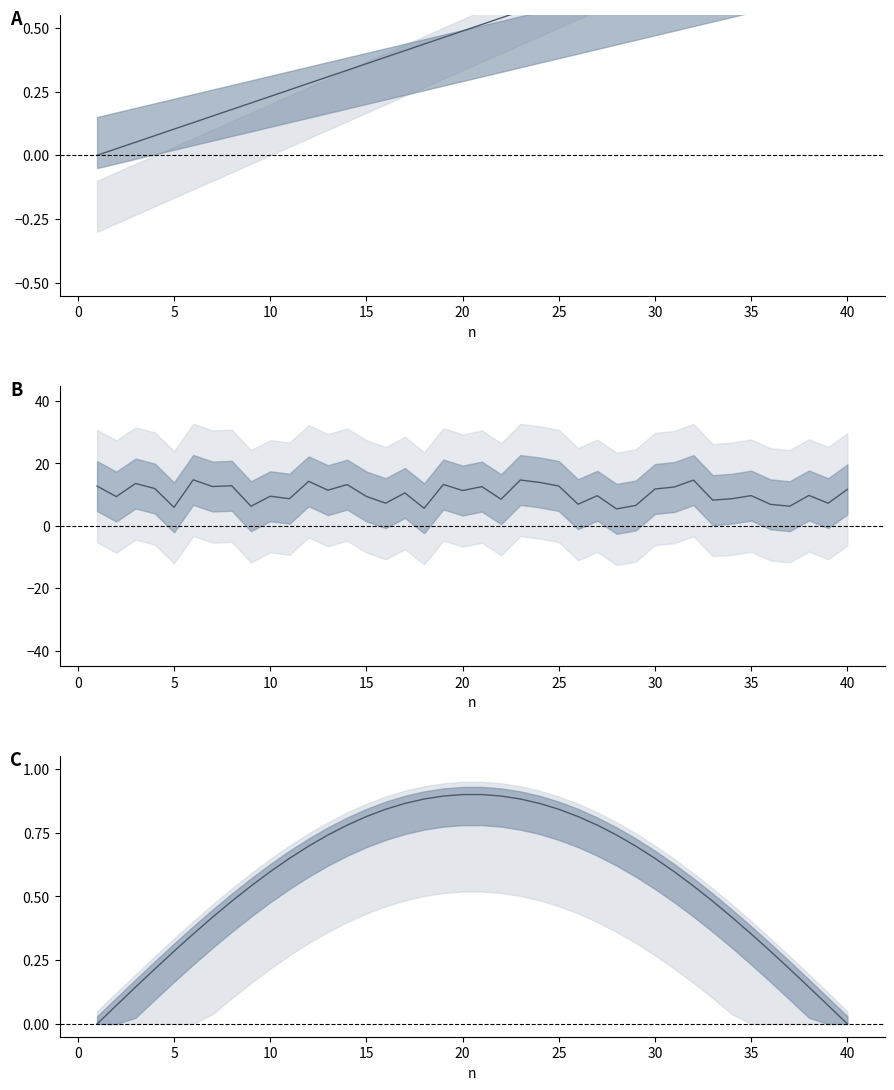

Does the chart display data point markers on the line(s)?

No